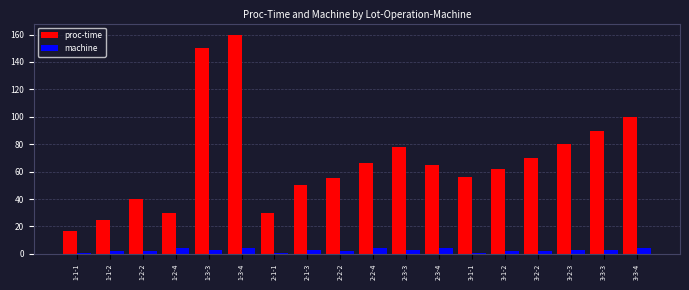

At which category is the sum across all series the highest?

1-3-4